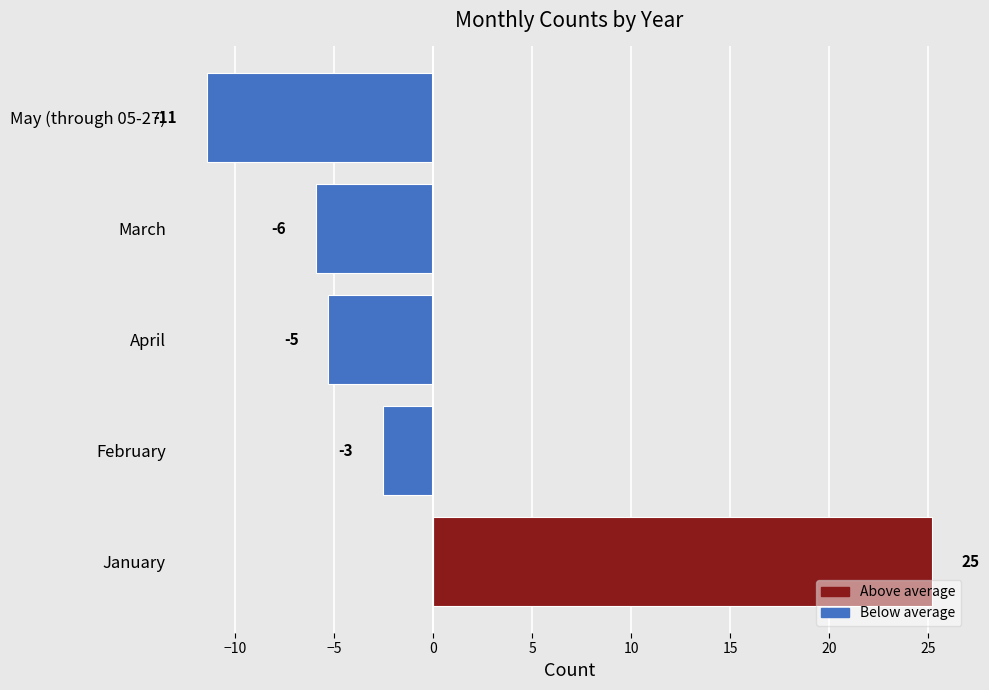

Are the bars horizontal?

Yes